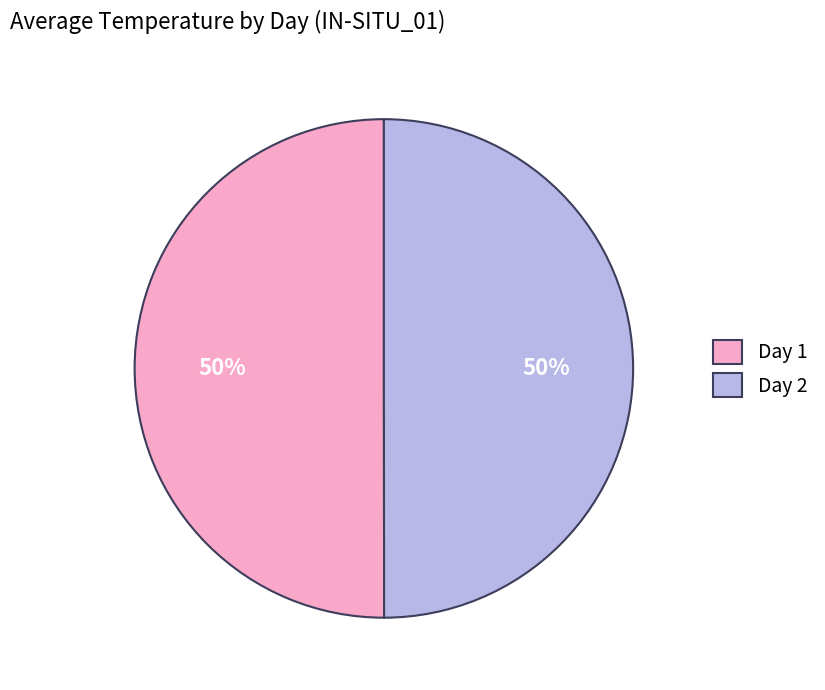

Is the sum of Day 1 and Day 2 greater than half?

Yes